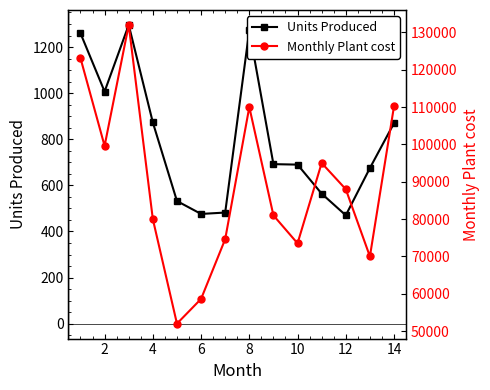

What is the maximum value shown in the chart?

132000